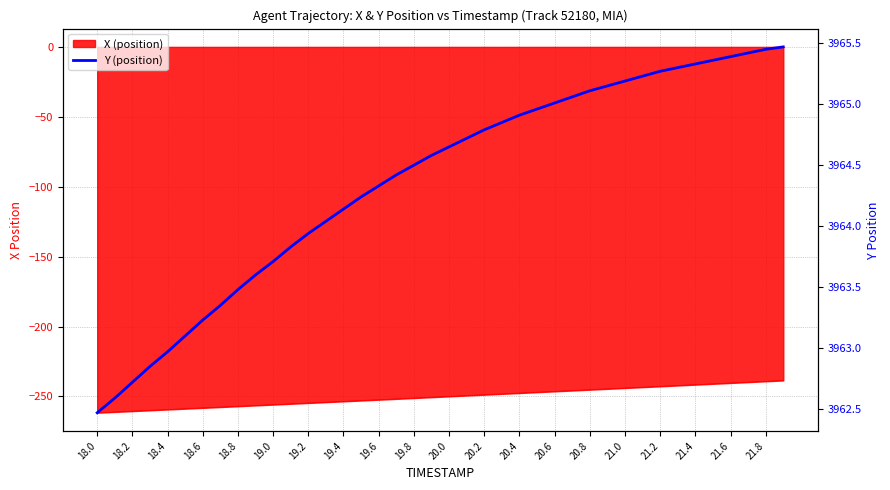

What is the greatest value displayed?

3965.5